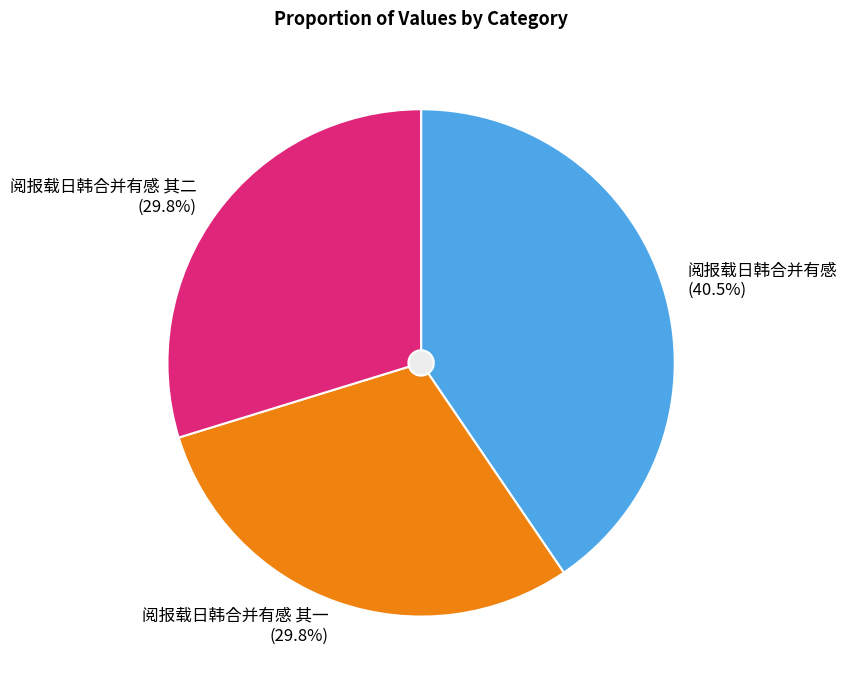

Is it true that 阅报载日韩合并有感 is 23% of the pie?

False